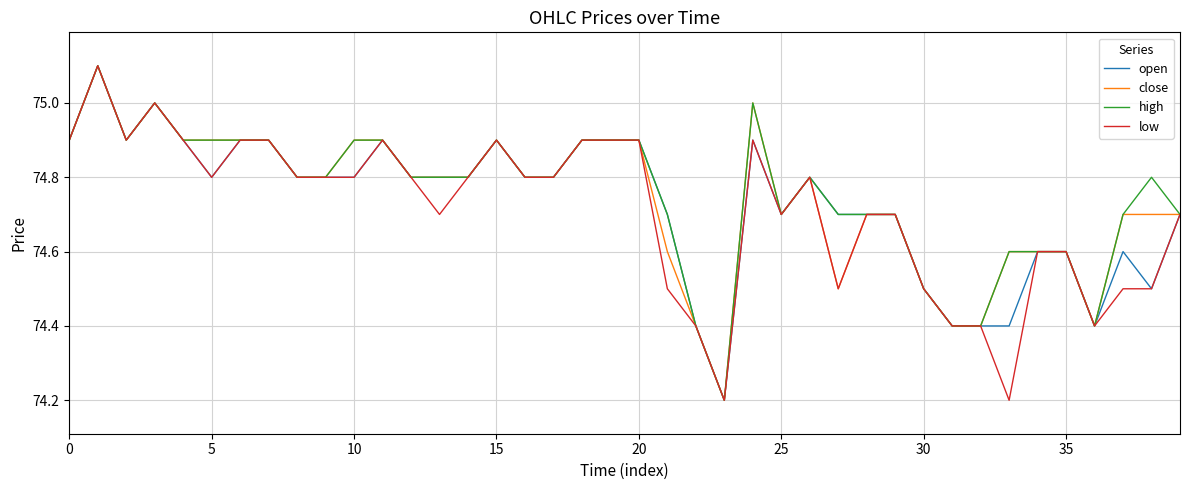

What is the greatest value displayed?

75.1